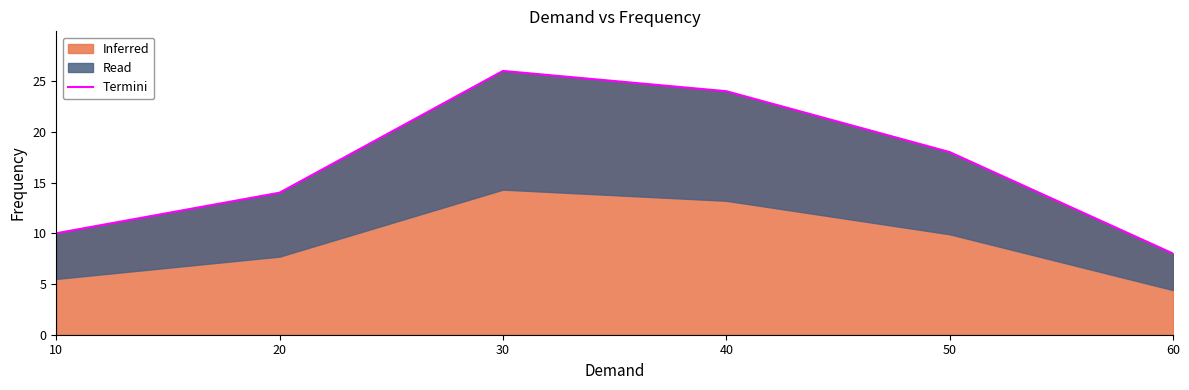

Which category has the lowest value in the Inferred series?

60